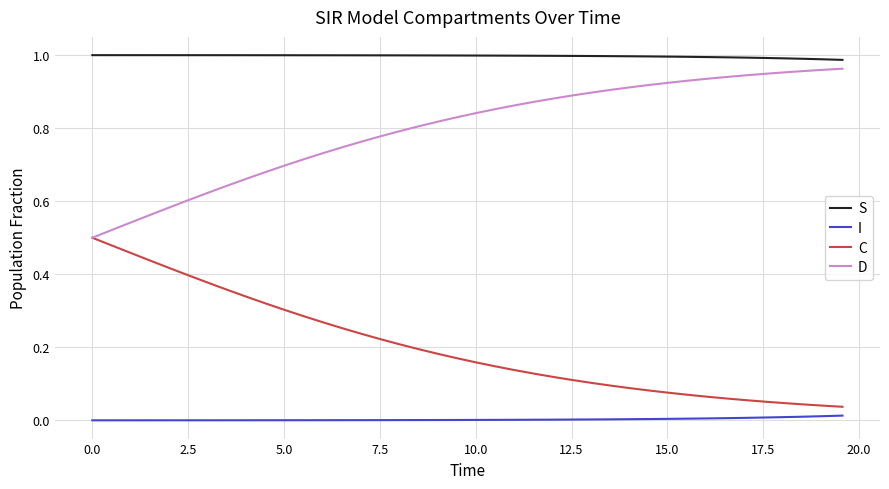

Rank the series by their average value, from lowest to highest.

I, C, D, S